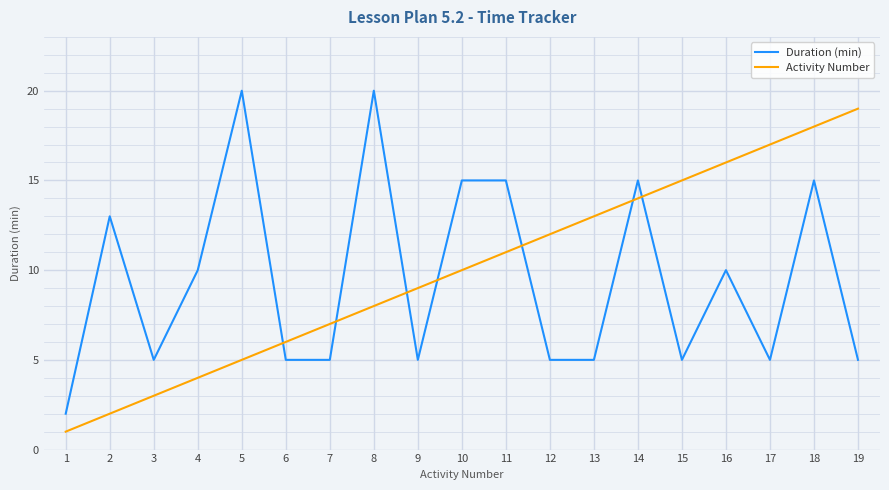

What are all the series names shown in the legend?

Duration (min), Activity Number